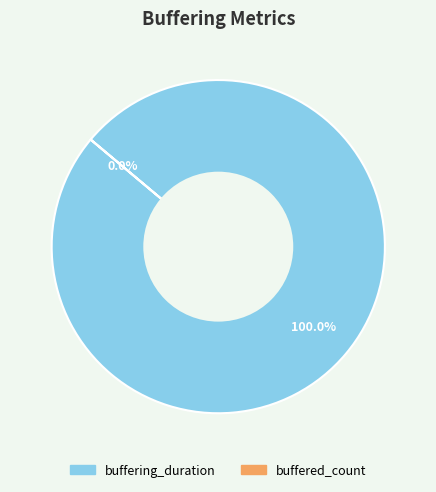

True or false: buffering_duration accounts for 88% of the total.

False